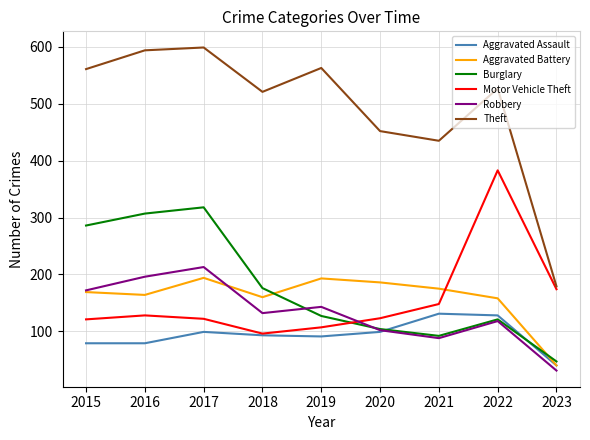

What is the average value of the Robbery series?

133